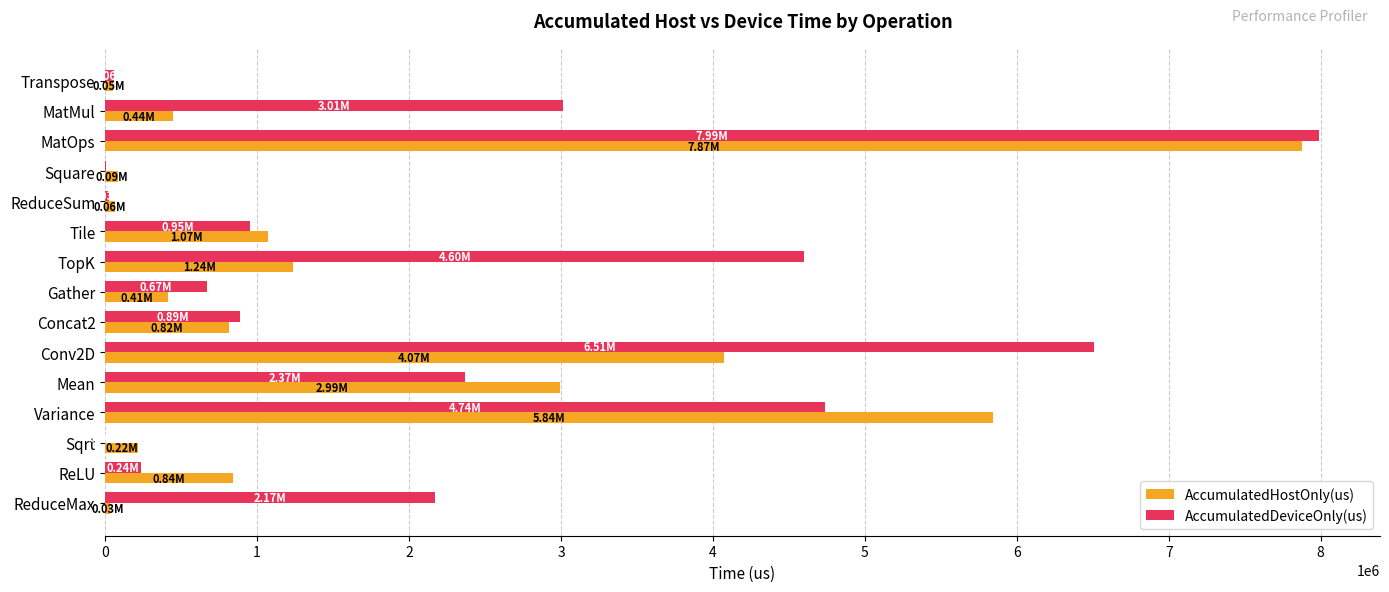

Which series changed the most between Transpose and MatMul?

AccumulatedDeviceOnly(us)